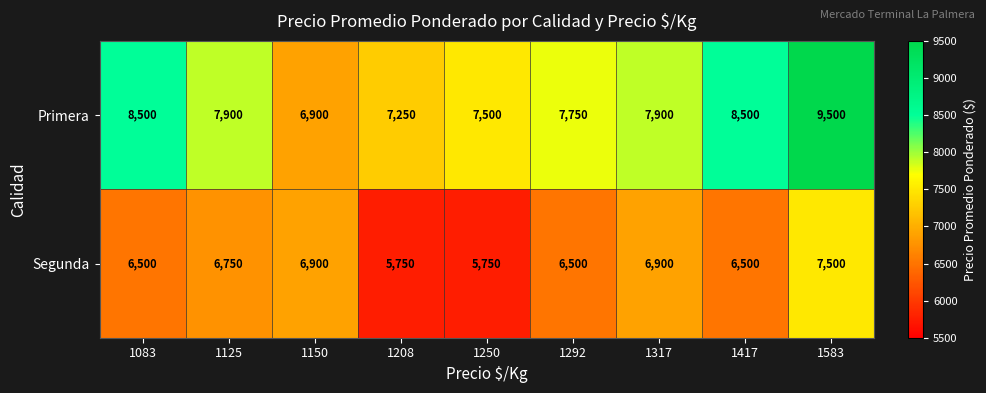

What is the minimum value shown in the chart?

5750